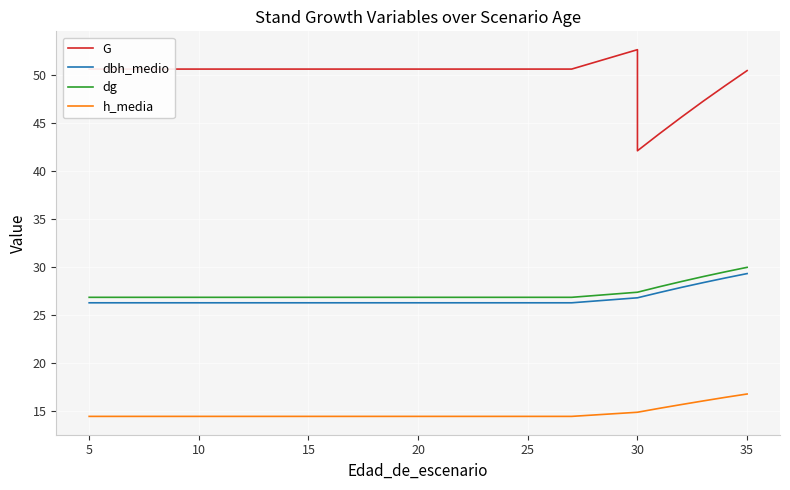

What is the difference between the highest and lowest values at 5?

36.1